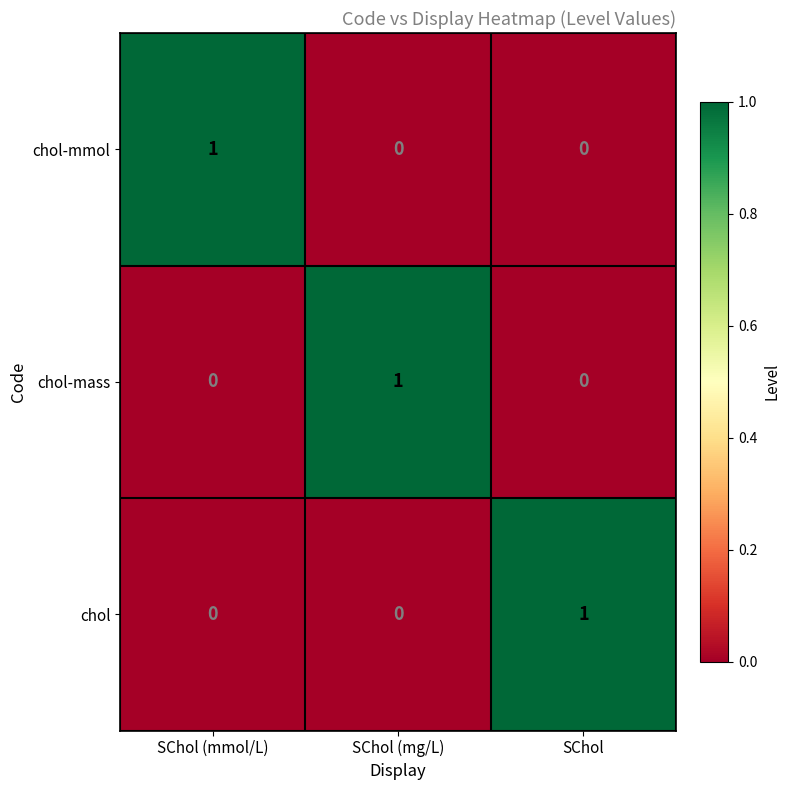

The chol-mass series shows 1 at SChol (mg/L). True or false?

True